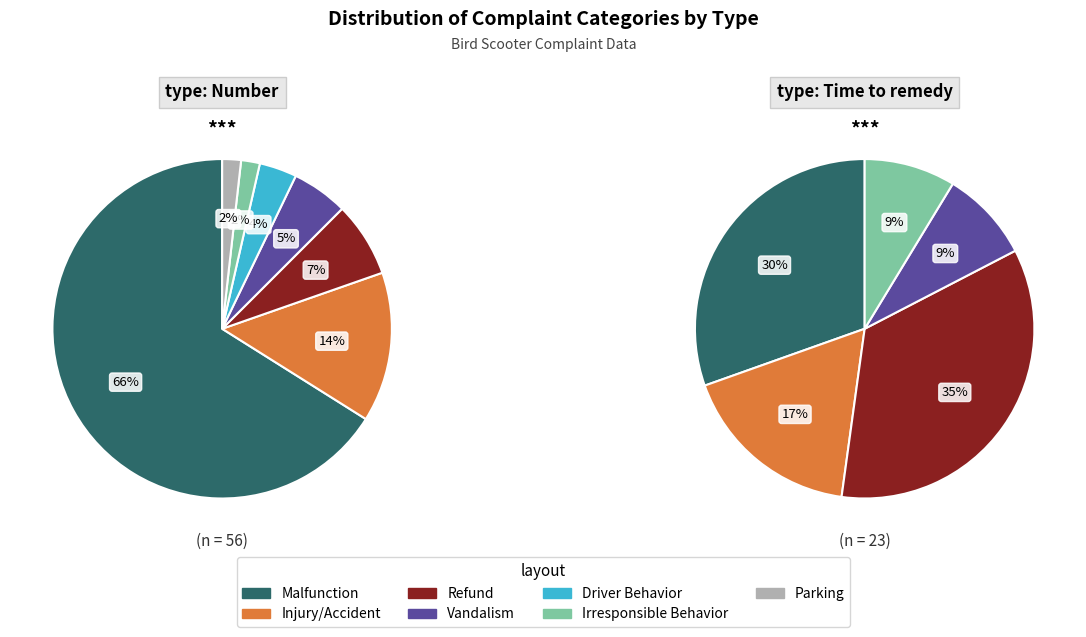

How many slices are in this pie chart?

7